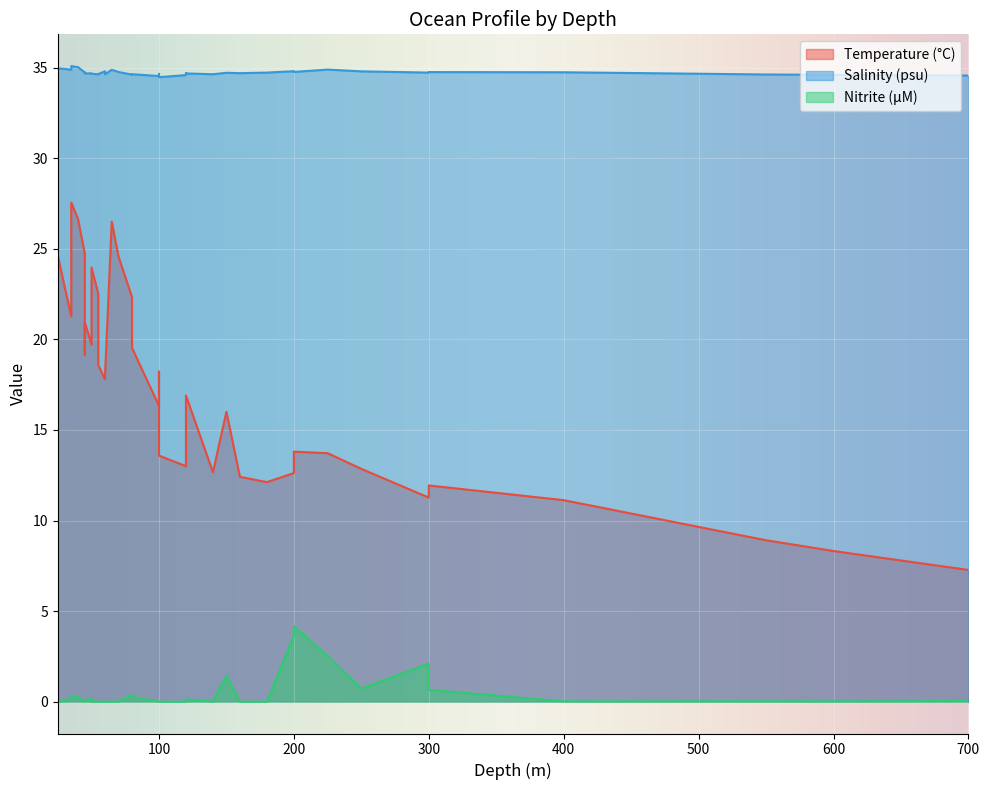

List the labels in order of Temperature (°C) value, largest first.

35, 40, 65, 45, 25, 70, 50, 30, 55, 80, 35, 45, 50, 80, 45, 55, 100, 60, 60, 120, 100, 150, 120, 200, 225, 100, 120, 250, 140, 200, 160, 180, 300, 300, 400, 550, 600, 700